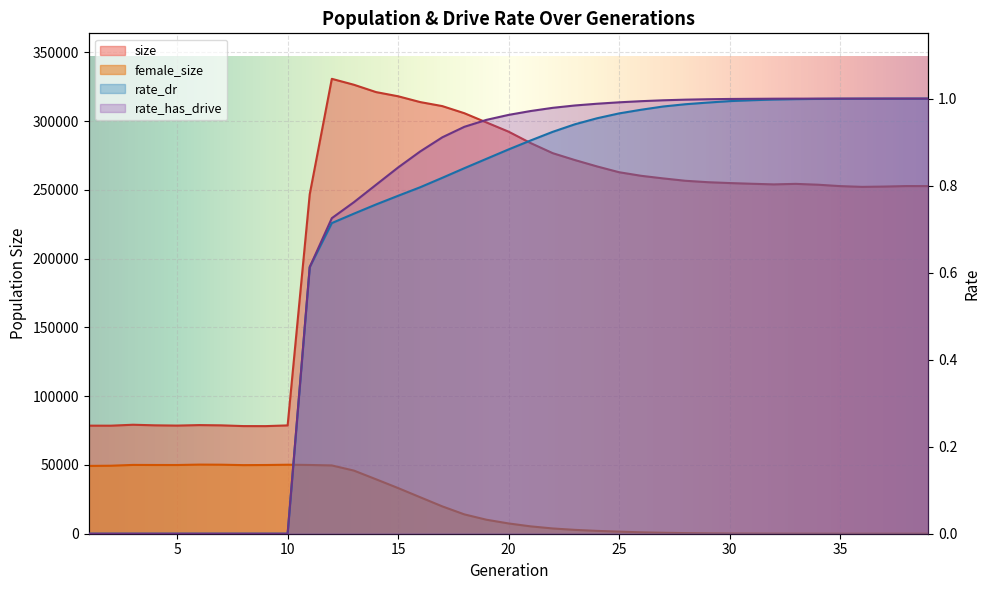

Rank the series by their maximum value, from lowest to highest.

rate_dr, rate_has_drive, female_size, size